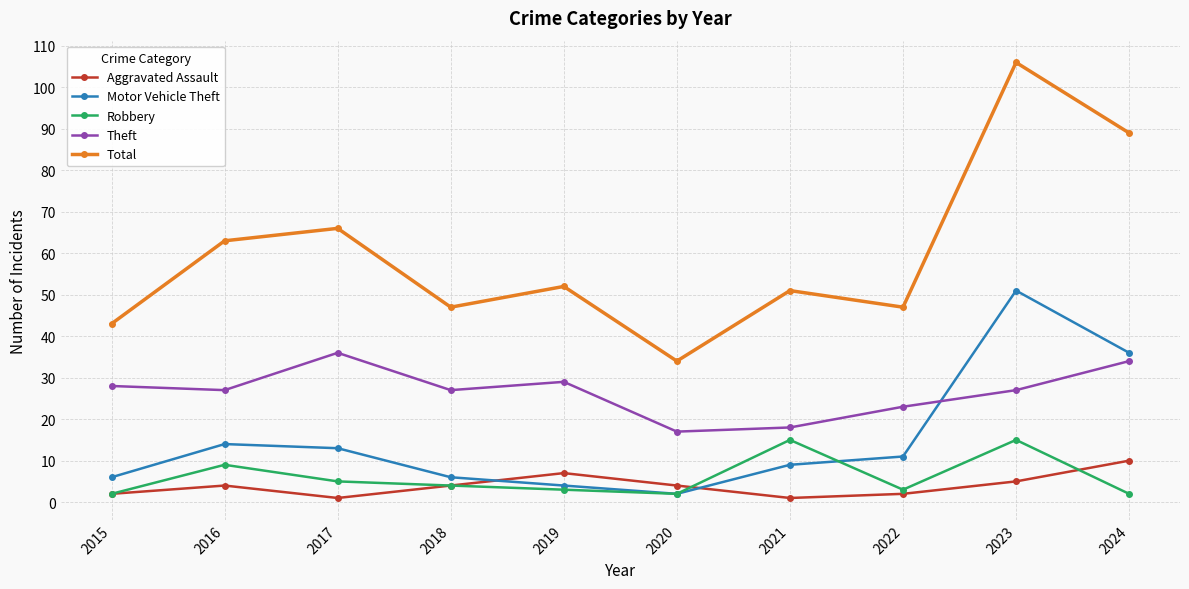

True or false: Total and Motor Vehicle Theft intersect in this chart.

False